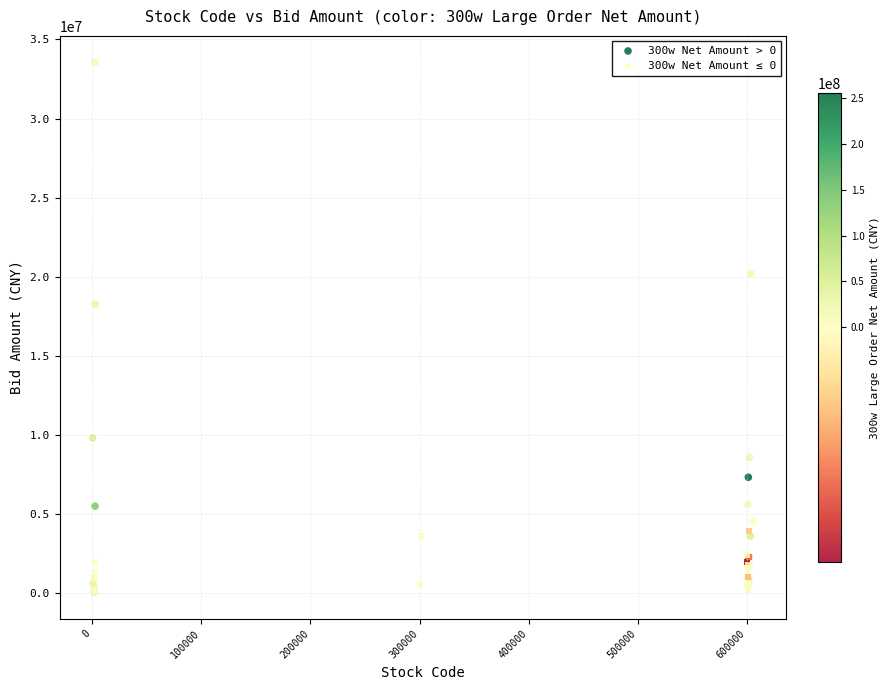

Which series has the largest Y range (max minus min)?

300w Net Amount > 0